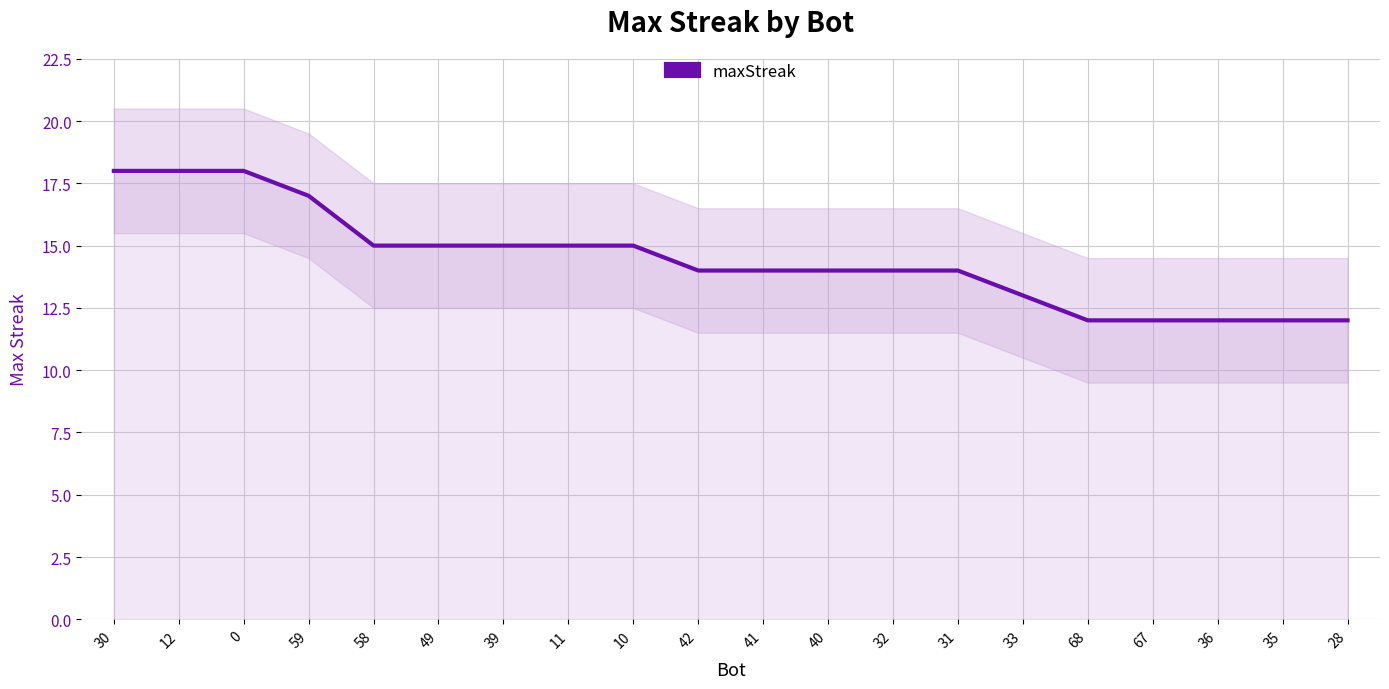

The chart shows a value of 14 at 40. True or false?

True